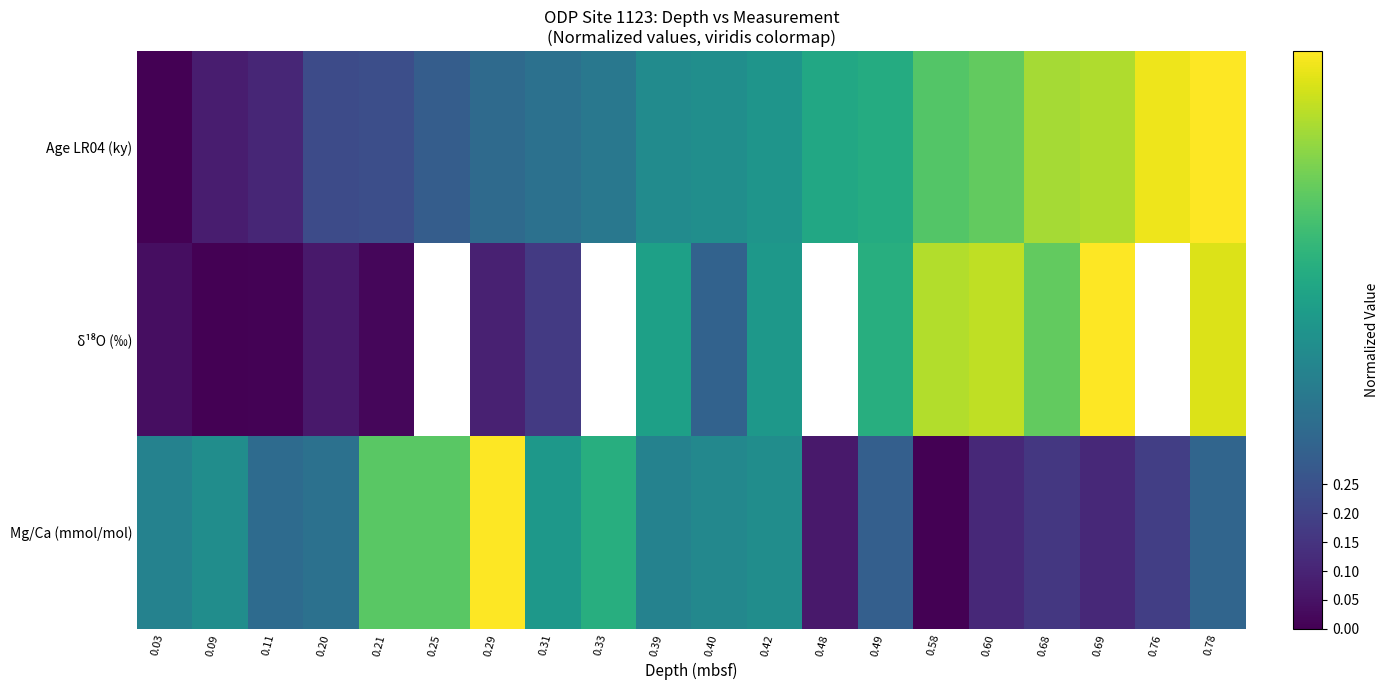

At 0.49, list the series in order from largest to smallest.

δ¹⁸O (‰), Age LR04 (ky), Mg/Ca (mmol/mol)